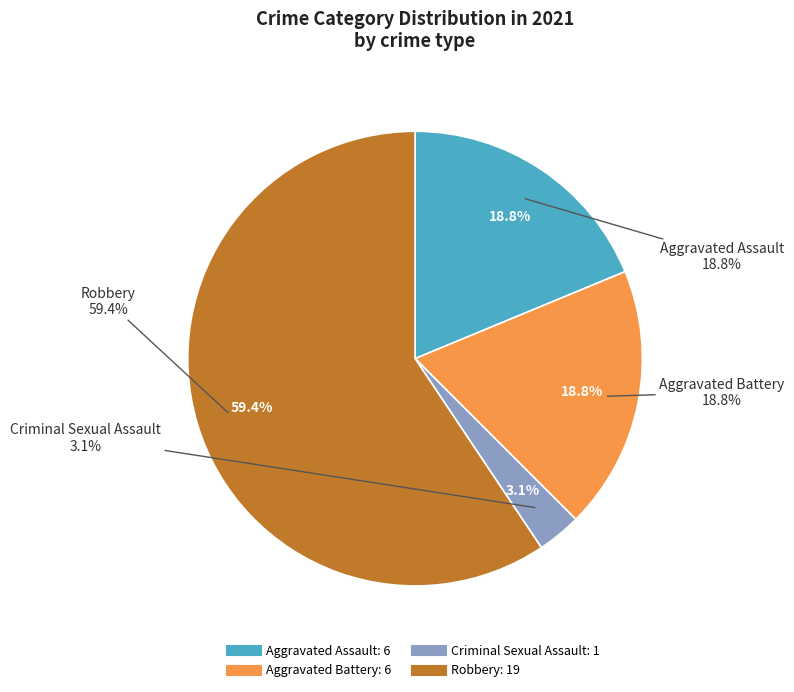

Which category has the biggest portion of the pie?

Robbery